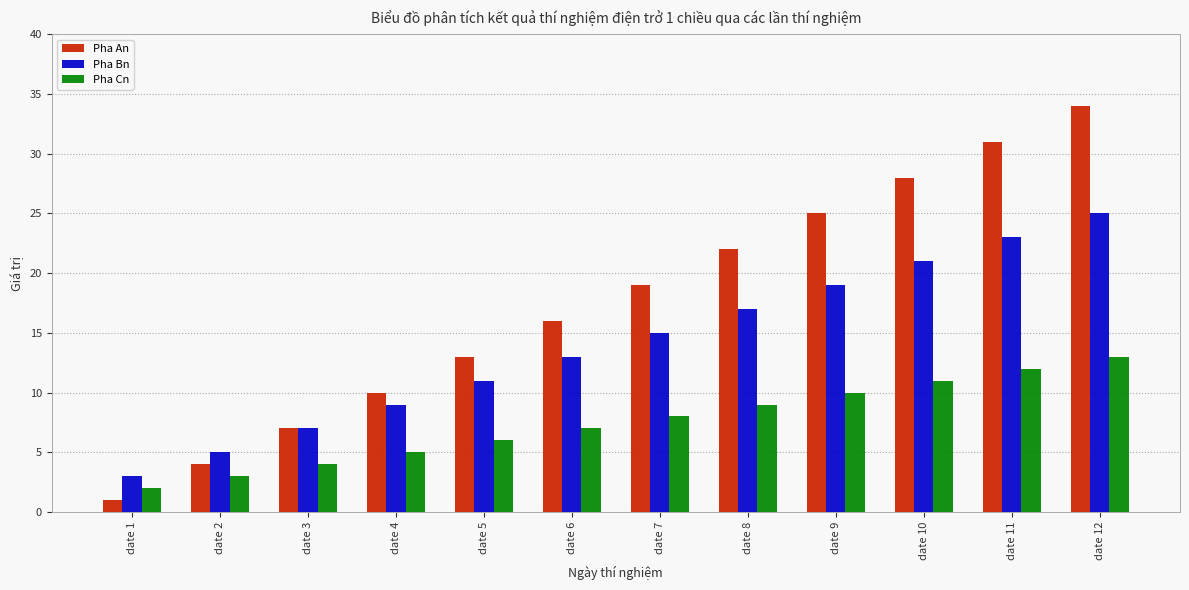

What is the minimum value for Pha Cn?

2